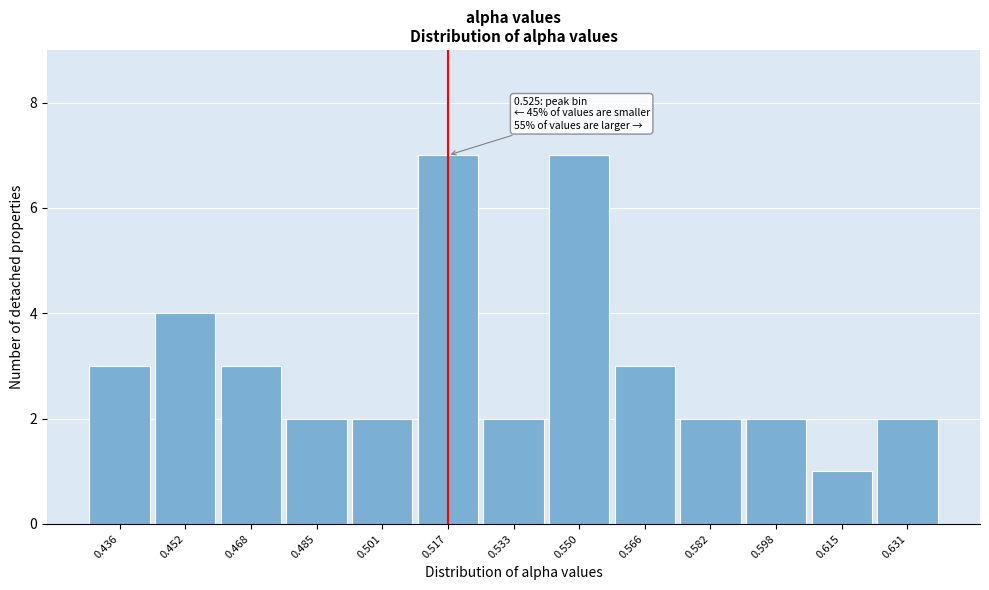

Reading left to right, list all the values displayed in this chart.

3	4	3	2	2	7	2	7	3	2	2	1	2